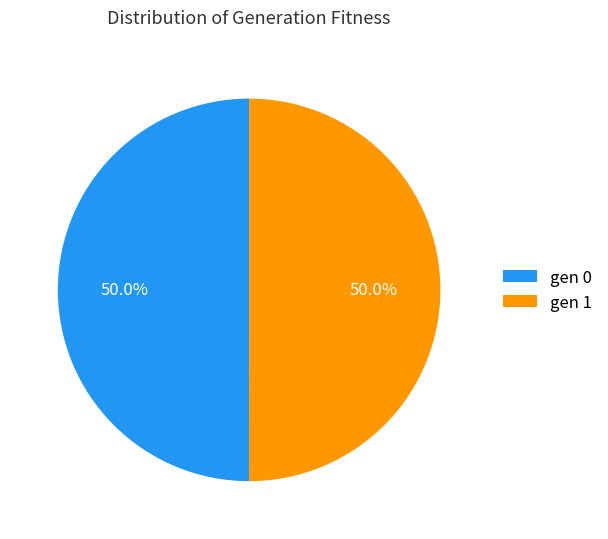

What percentage is the gen 0 slice, to the nearest percent?

50%